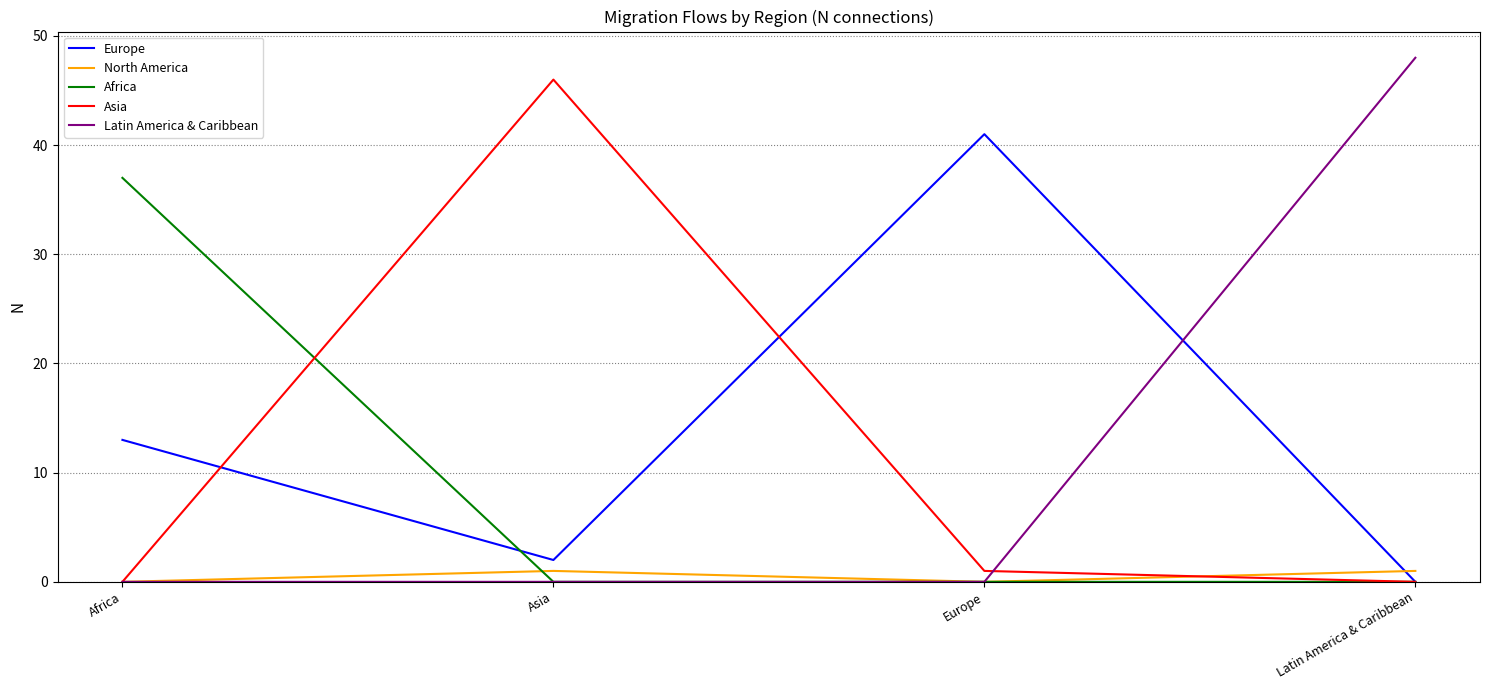

Is the value of Europe at Europe greater than the value of Asia at Asia?

No